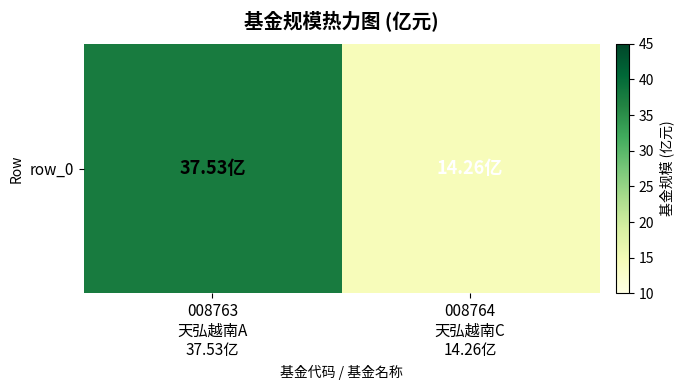

The value at 008763
天弘越南A
37.53亿 is 37.5. True or false?

True